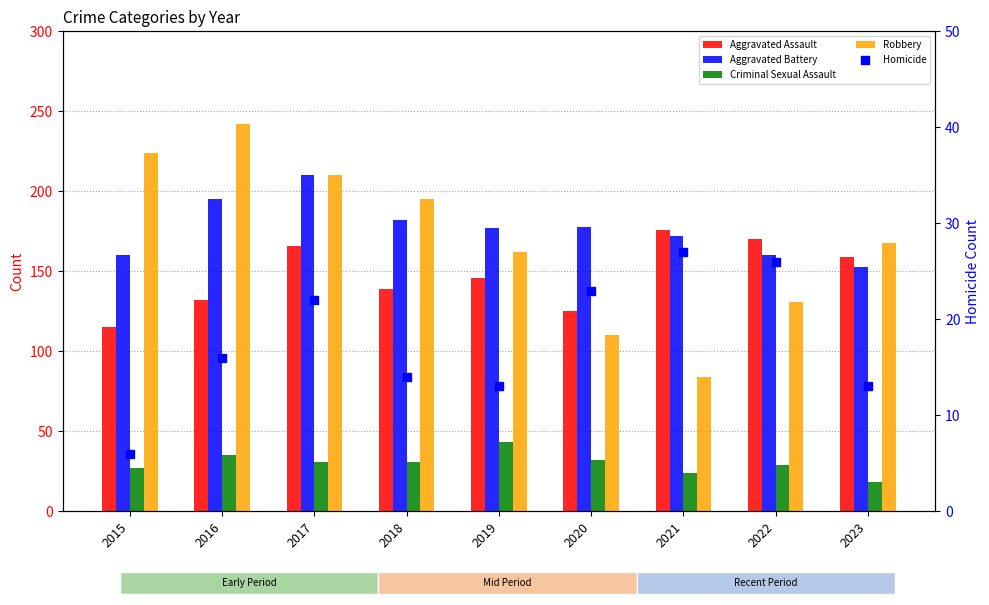

What are all the series names shown in the legend?

Aggravated Assault, Aggravated Battery, Criminal Sexual Assault, Robbery, Homicide